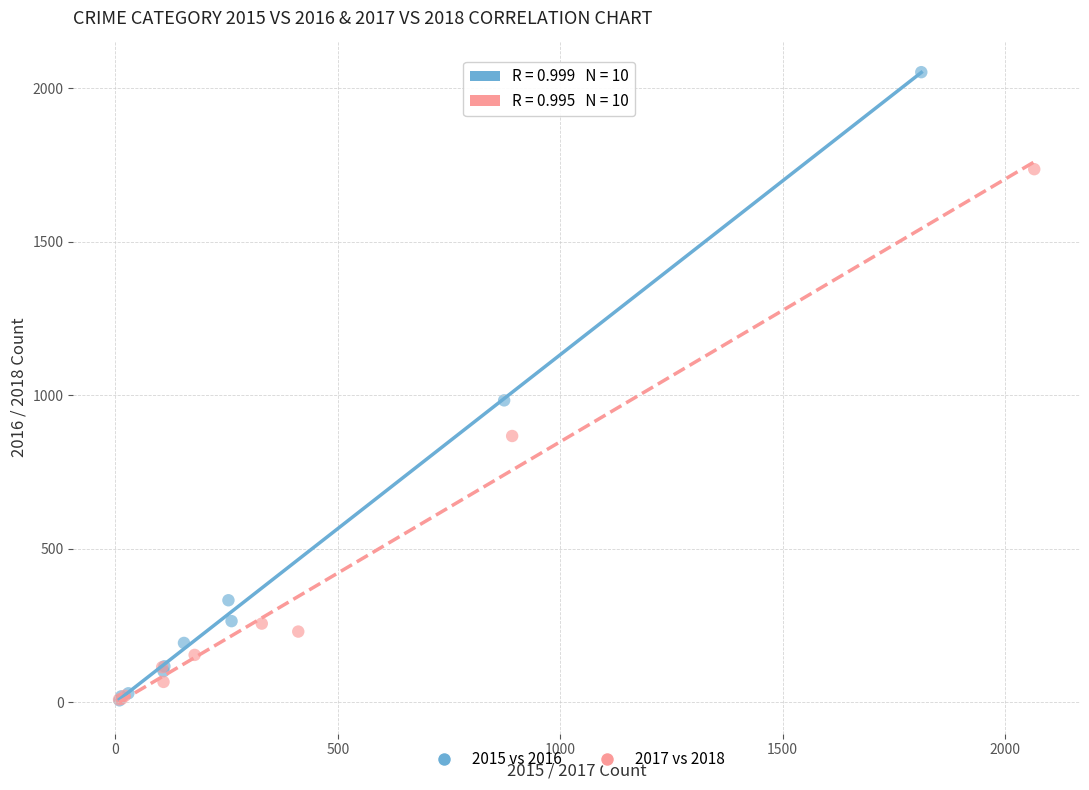

Which series has the widest spread of Y values?

2015 vs 2016